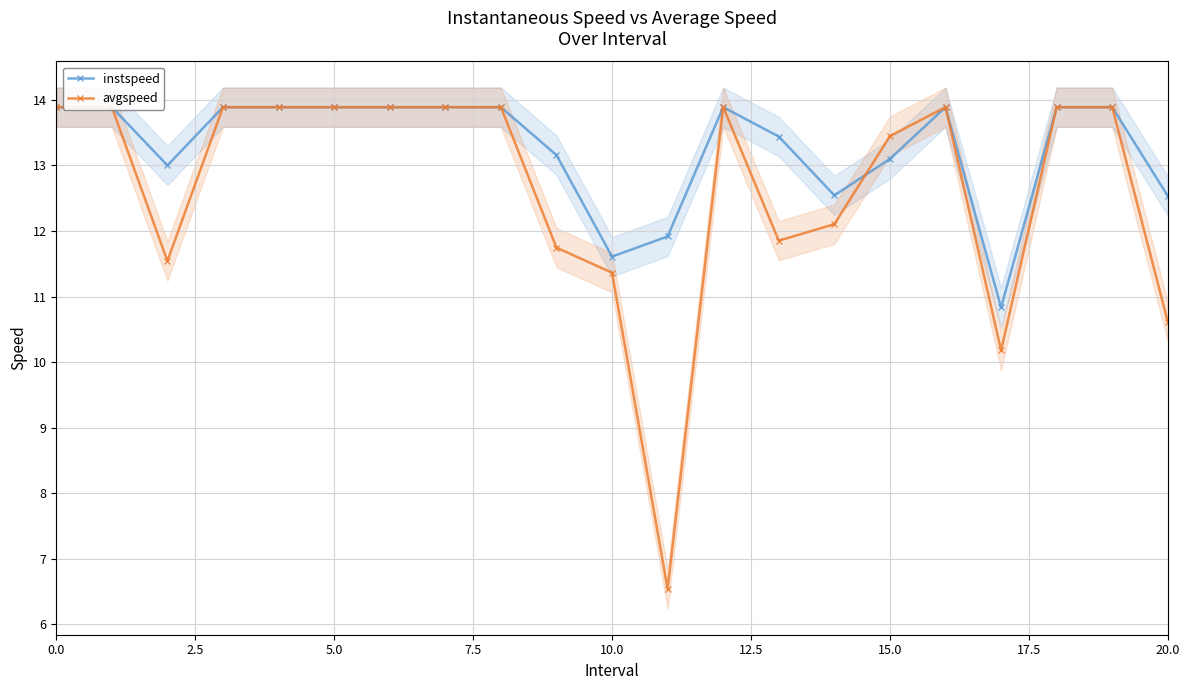

How many data points in avgspeed are above 13?

13